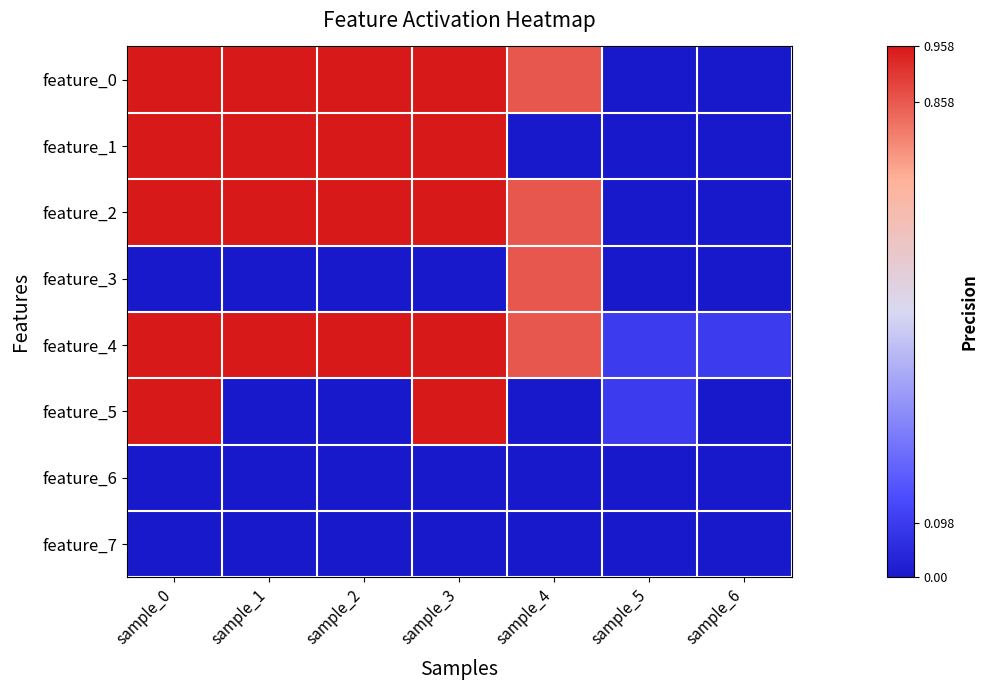

Reading right to left, extract all data points from this chart.

feature_0: sample_6=0.0	sample_5=0.0	sample_4=0.9	sample_3=1.0	sample_2=1.0	sample_1=1.0	sample_0=1.0
feature_1: sample_6=0.0	sample_5=0.0	sample_4=0.0	sample_3=1.0	sample_2=1.0	sample_1=1.0	sample_0=1.0
feature_2: sample_6=0.0	sample_5=0.0	sample_4=0.9	sample_3=1.0	sample_2=1.0	sample_1=1.0	sample_0=1.0
feature_3: sample_6=0.0	sample_5=0.0	sample_4=0.9	sample_3=0.0	sample_2=0.0	sample_1=0.0	sample_0=0.0
feature_4: sample_6=0.1	sample_5=0.1	sample_4=0.9	sample_3=1.0	sample_2=1.0	sample_1=1.0	sample_0=1.0
feature_5: sample_6=0.0	sample_5=0.1	sample_4=0.0	sample_3=1.0	sample_2=0.0	sample_1=0.0	sample_0=1.0
feature_6: sample_6=0.0	sample_5=0.0	sample_4=0.0	sample_3=0.0	sample_2=0.0	sample_1=0.0	sample_0=0.0
feature_7: sample_6=0.0	sample_5=0.0	sample_4=0.0	sample_3=0.0	sample_2=0.0	sample_1=0.0	sample_0=0.0